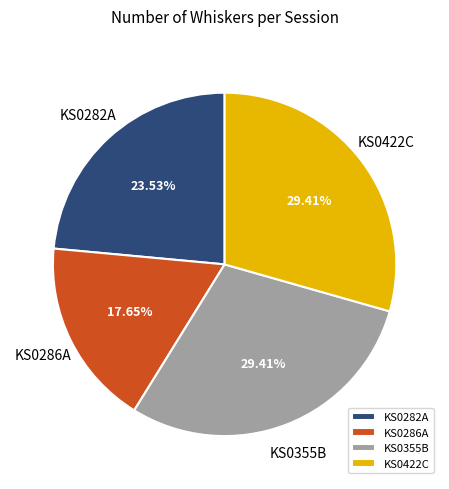

Is it true that KS0282A is 14% of the pie?

False